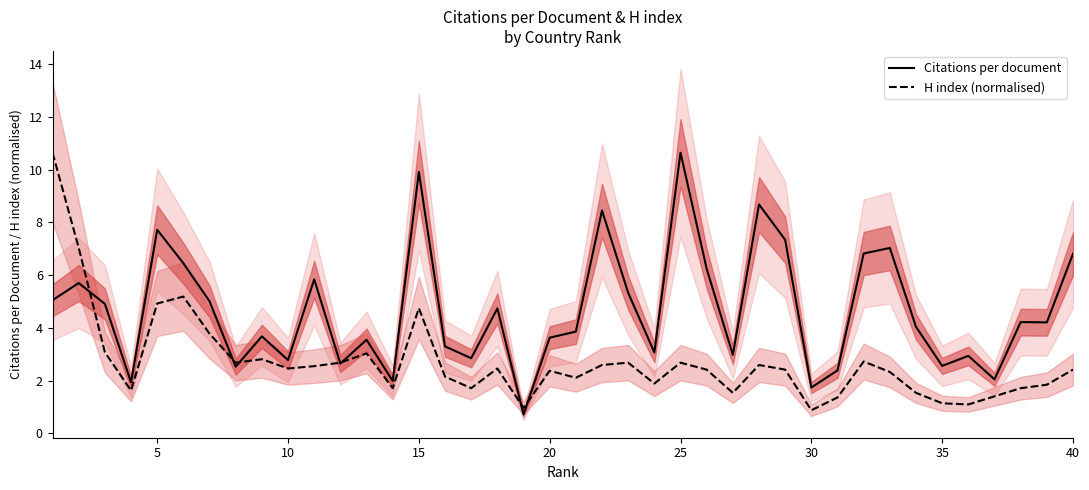

After their last crossing, which series has the higher values: H index (normalised) or Citations per document?

Citations per document